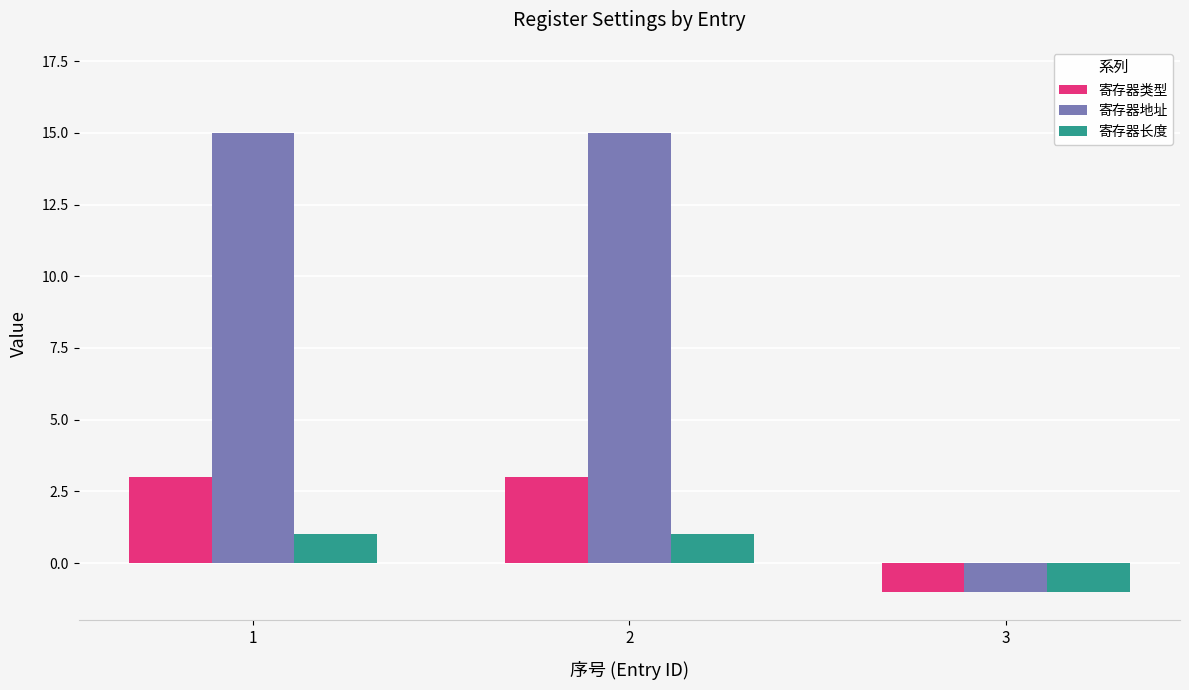

Is the value of 寄存器地址 at 3 greater than the value of 寄存器类型 at 1?

No